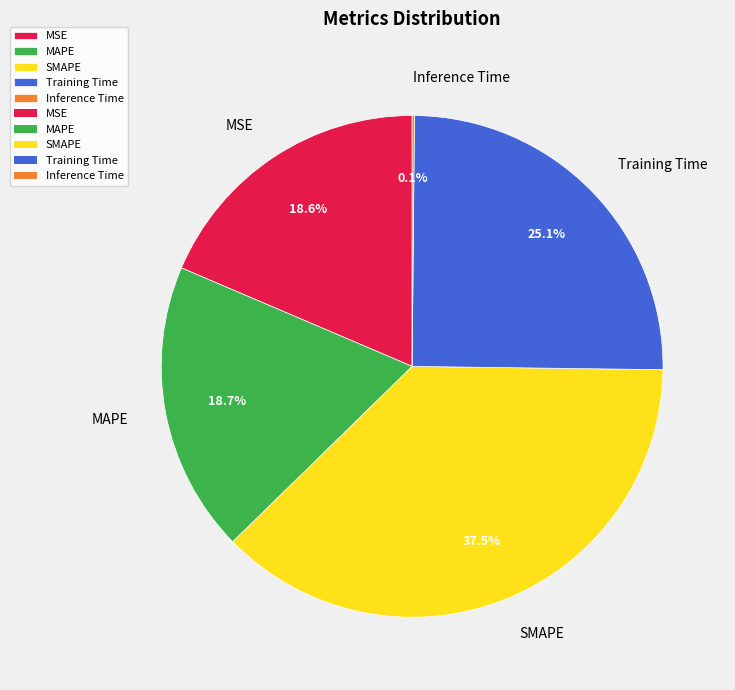

Do MAPE and MSE together represent more than half of the pie?

No